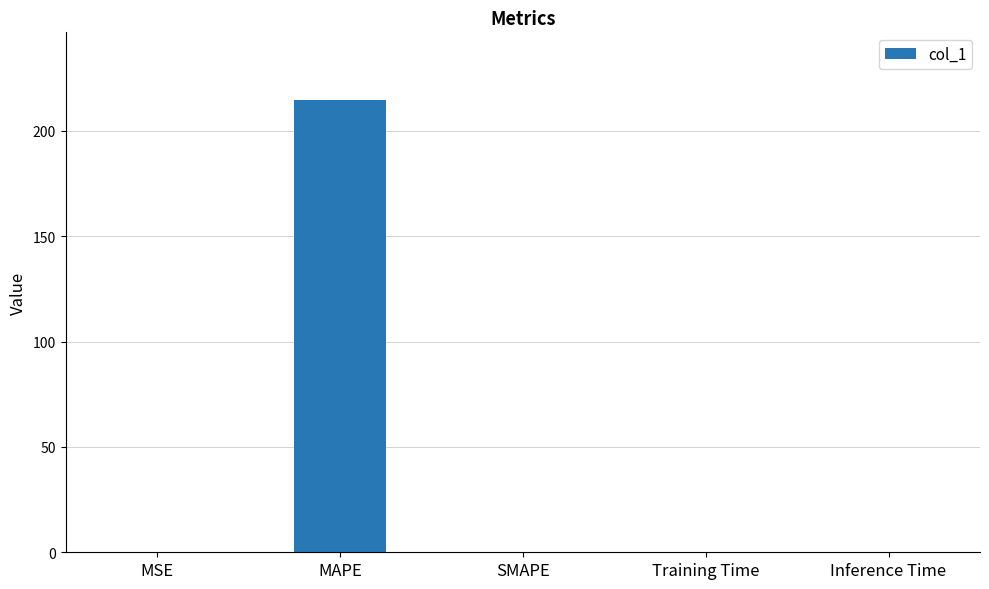

Which label corresponds to the largest value in the chart?

MAPE